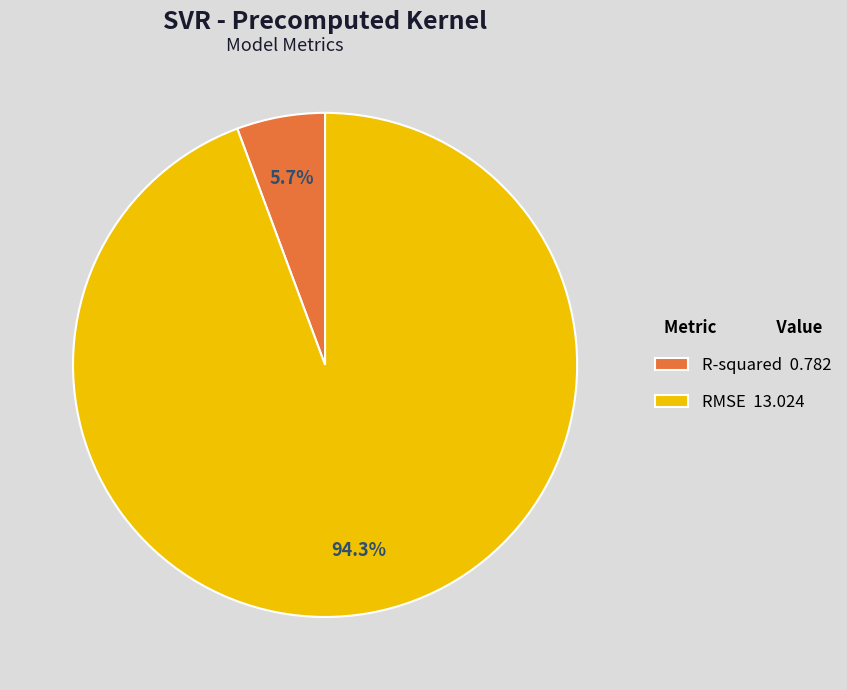

Is it true that R-squared is 6% of the pie?

True